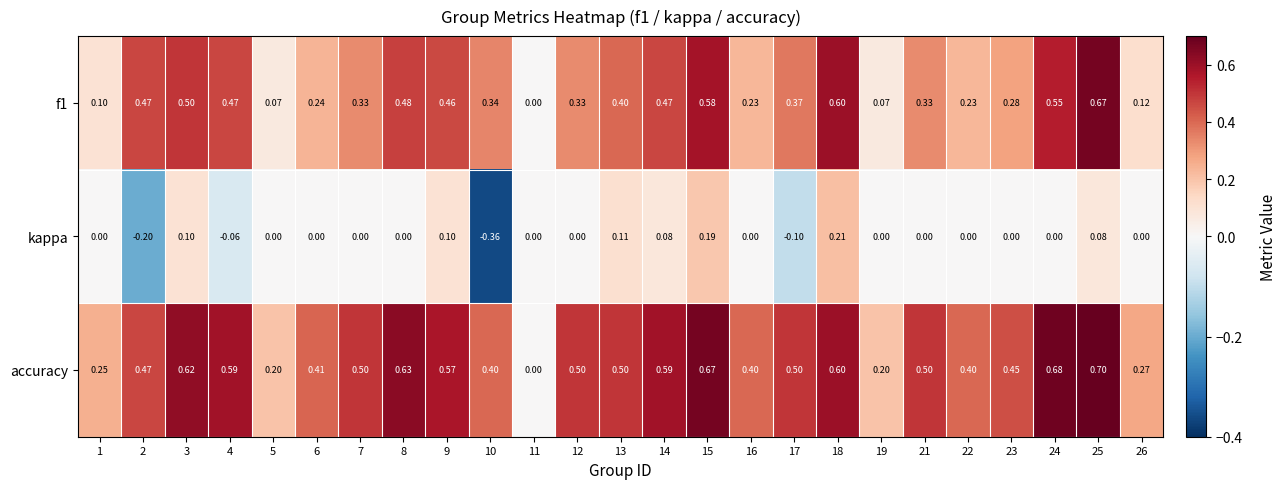

Which series changed the most between 3 and 10?

kappa